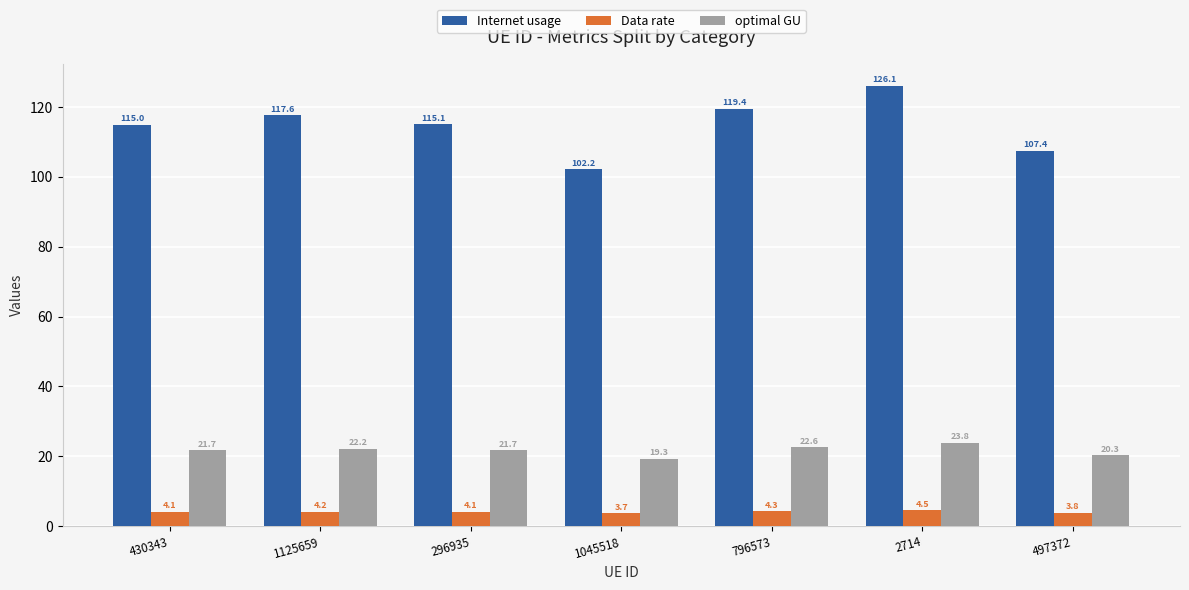

How many groups of bars are there?

7